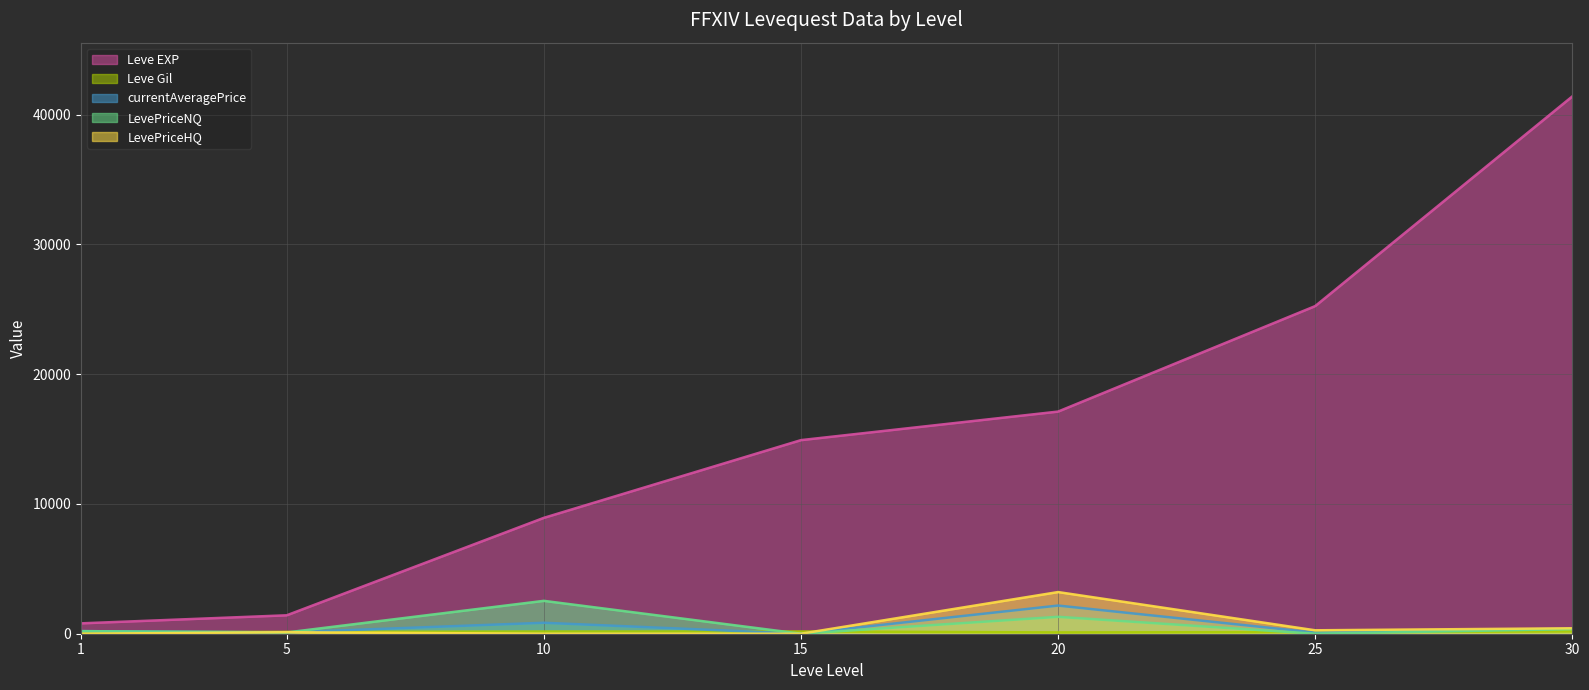

Rank the series by their maximum value, from highest to lowest.

Leve EXP, LevePriceHQ, LevePriceNQ, currentAveragePrice, Leve Gil